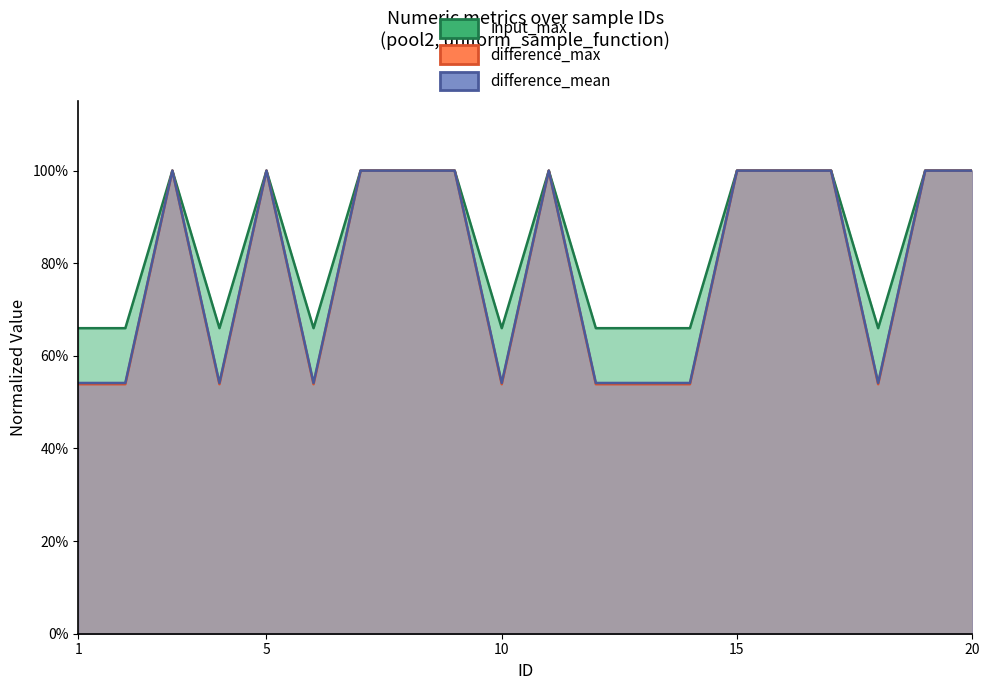

Where is input_max nearest to the value 0?

1